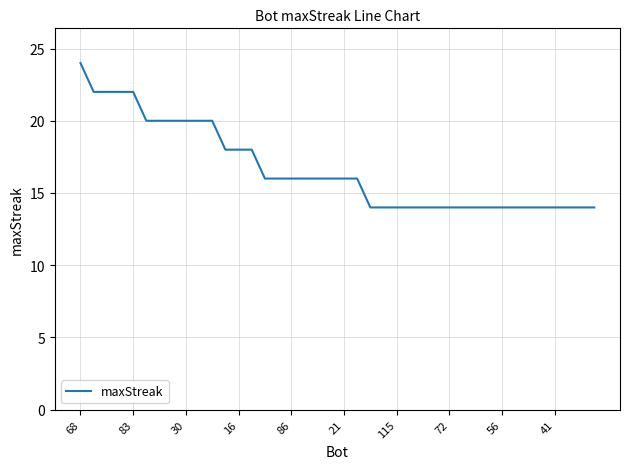

What is the minimum value shown in the chart?

14